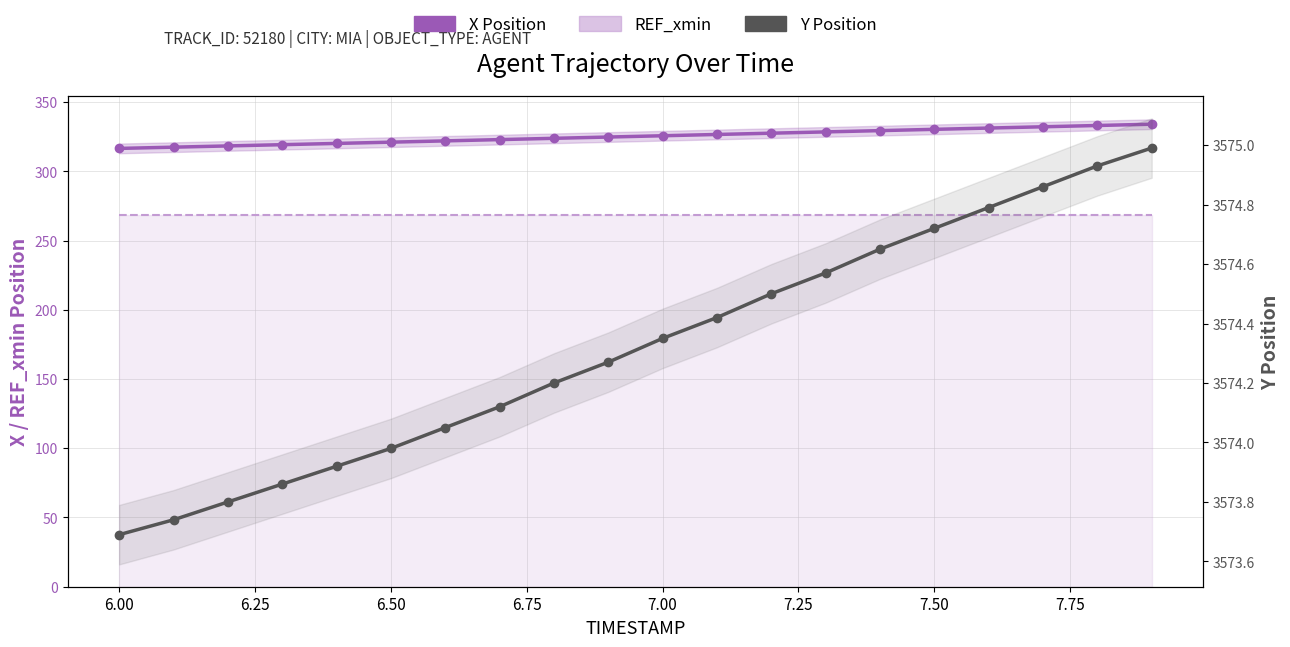

True or false: Y Position and X Position cross at least once.

False